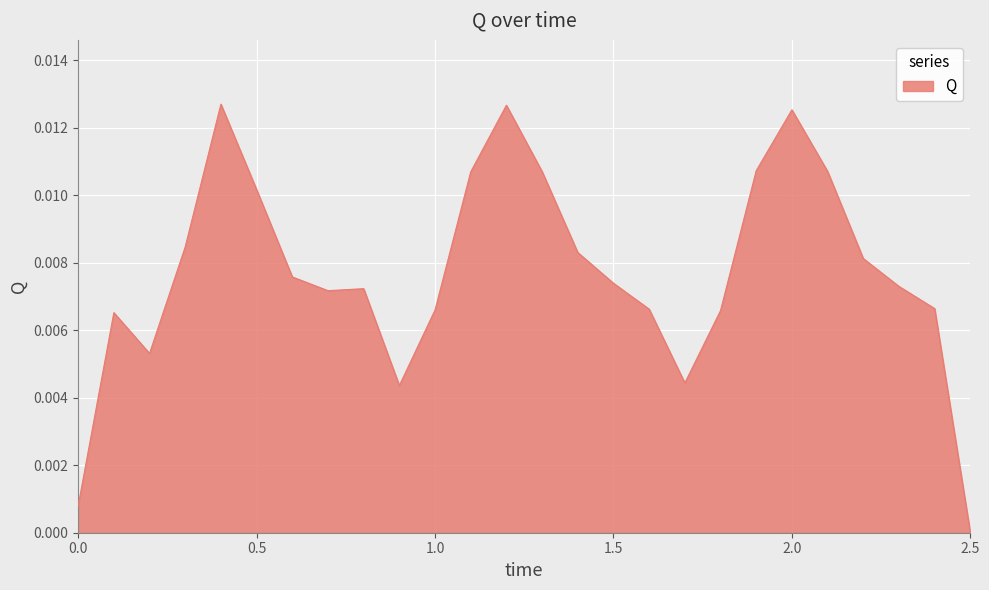

How many lines are shown in the chart?

1